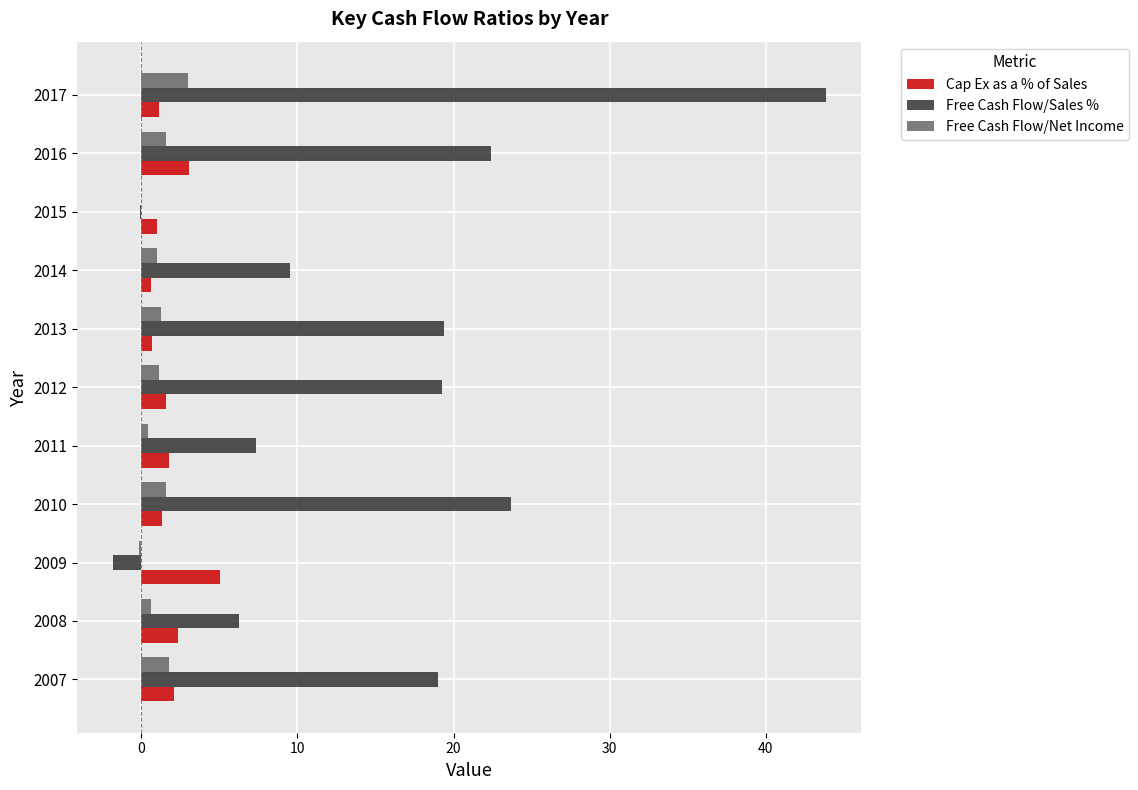

Is it true that Free Cash Flow/Sales % equals -0.1 at 2015?

True